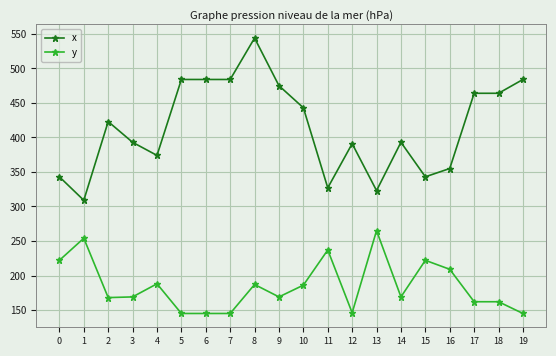

Which series has the largest range (max minus min)?

x